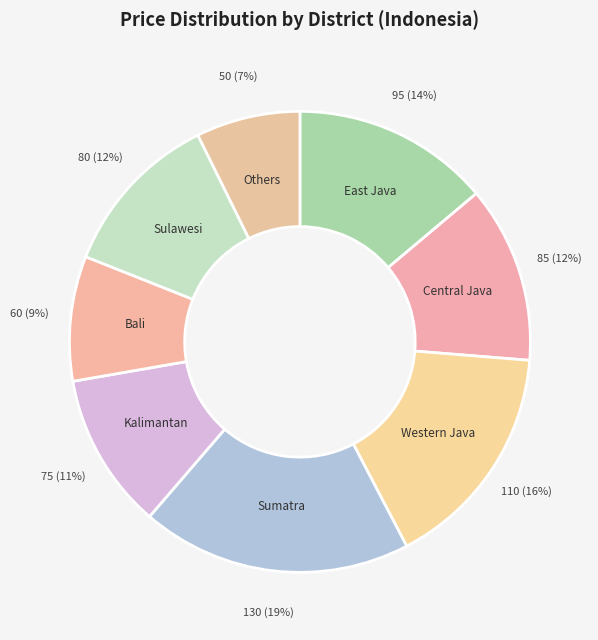

Count the number of slices in the pie.

8